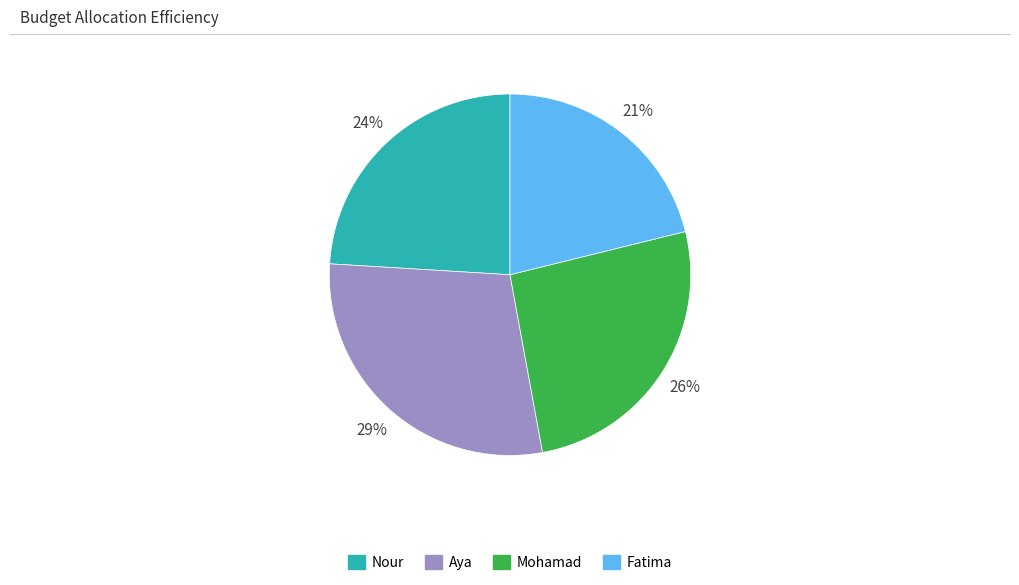

Is it true that Aya is 29% of the pie?

True